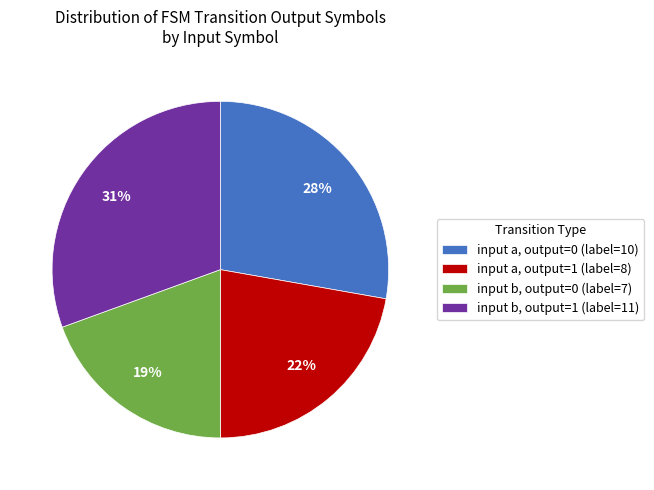

Is it true that input a, output=1 (label=8) is 22% of the pie?

True